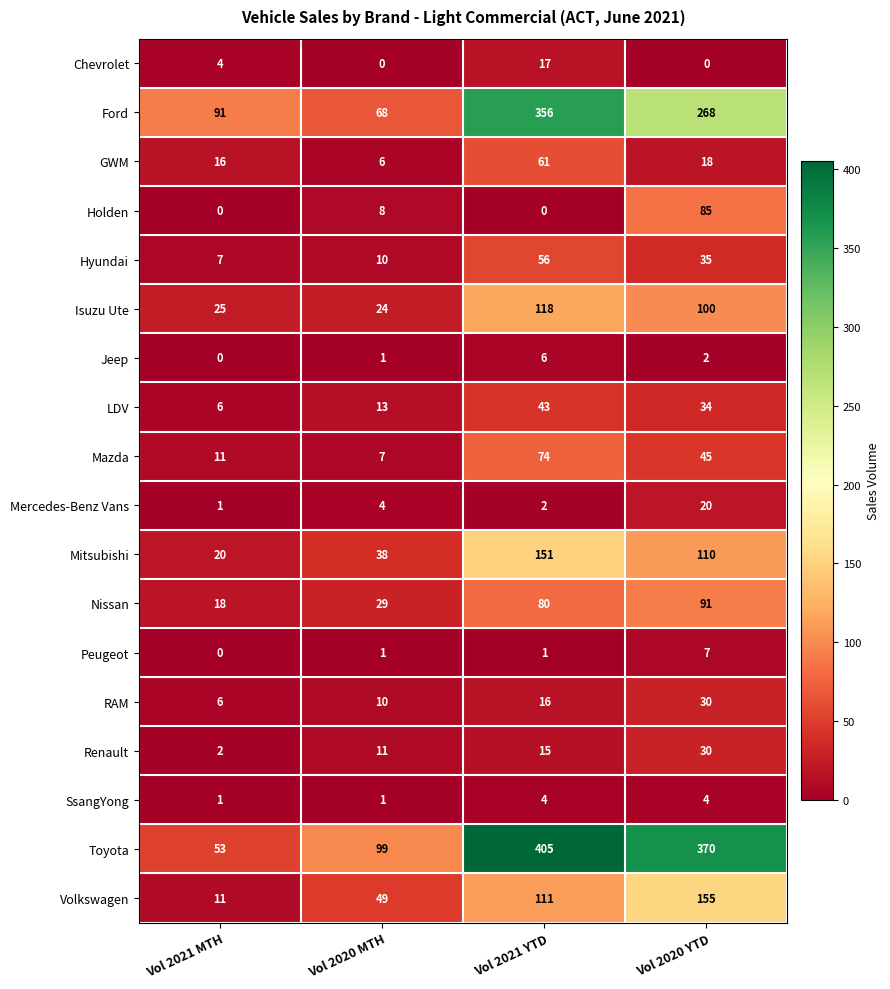

Which category has the highest value in the Mitsubishi series?

Vol 2021 YTD